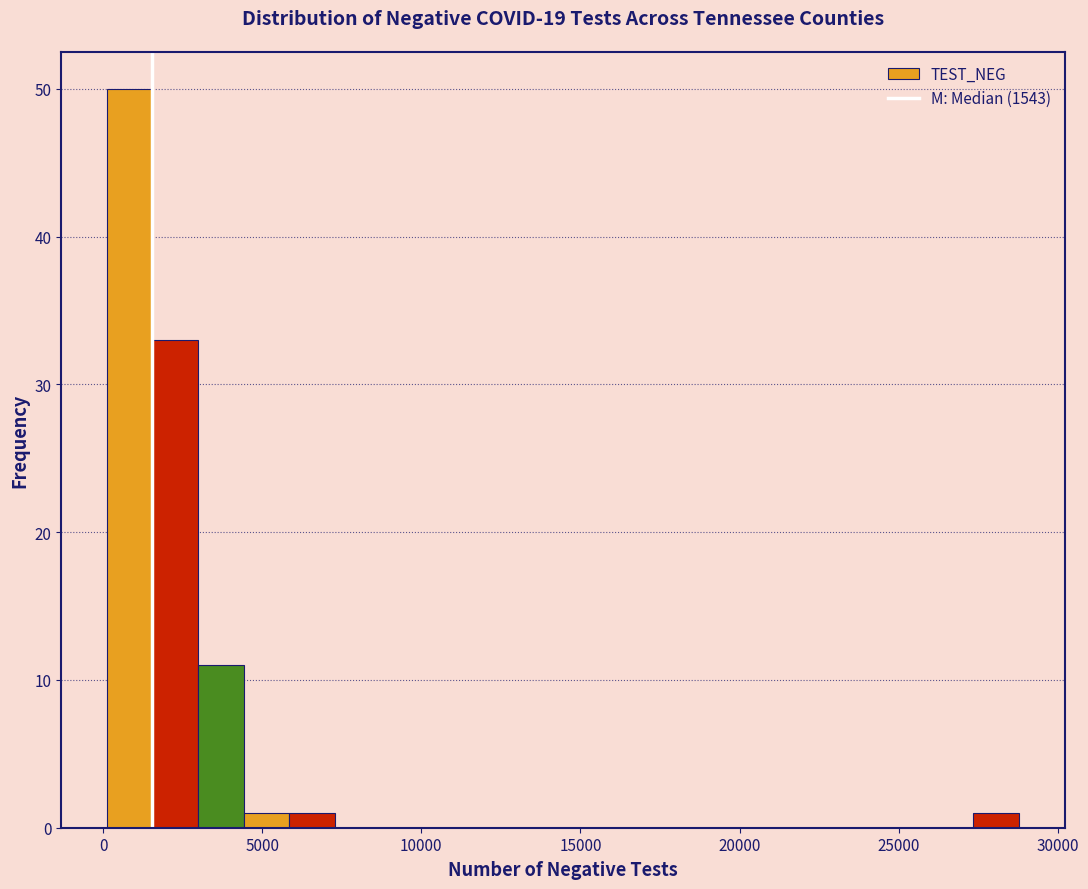

Read against the x-axis, roughly where is the centre of the tallest bar?

1000